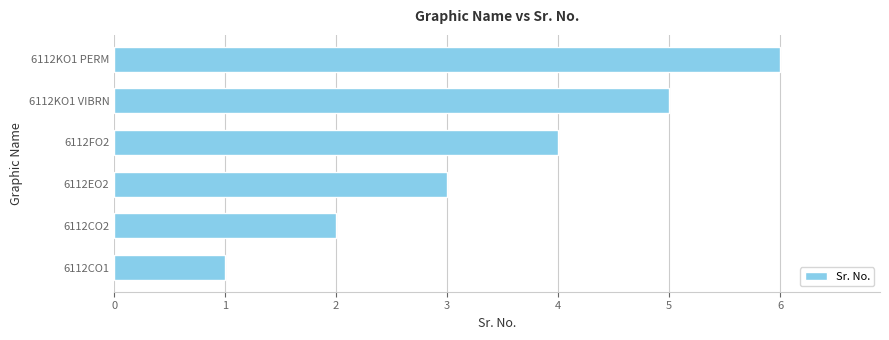

How many bars are there in total?

6